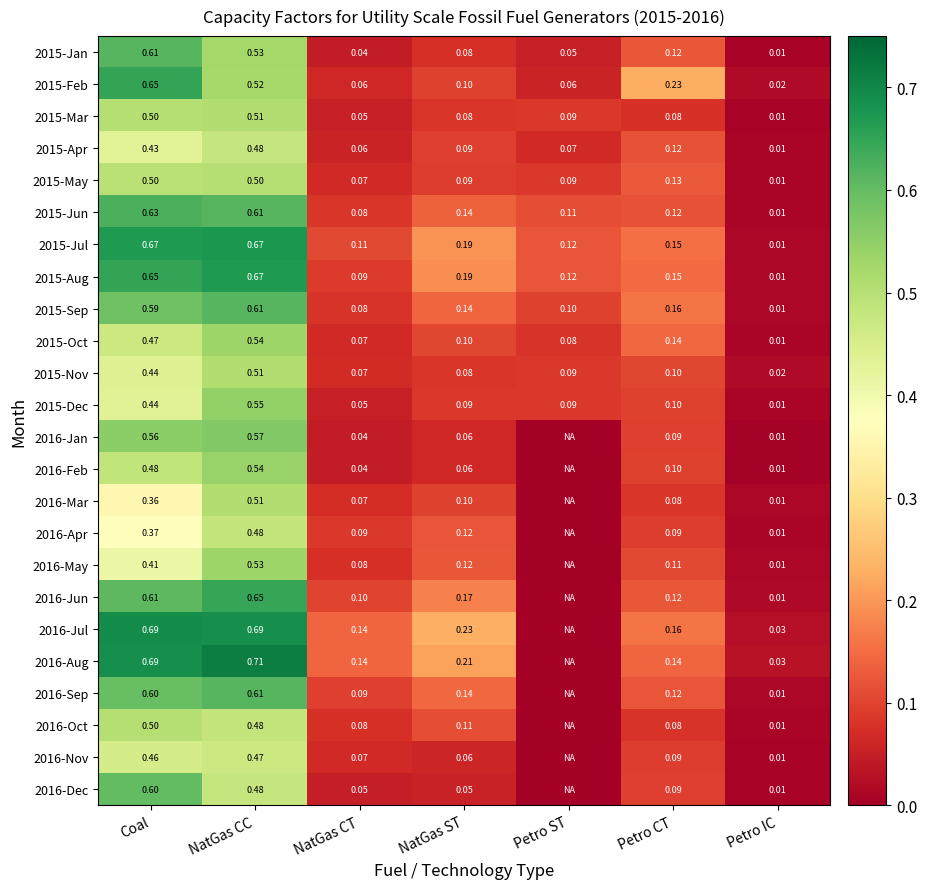

Is the value of 2015-Dec at Coal greater than the value of 2016-Jun at Petro IC?

Yes